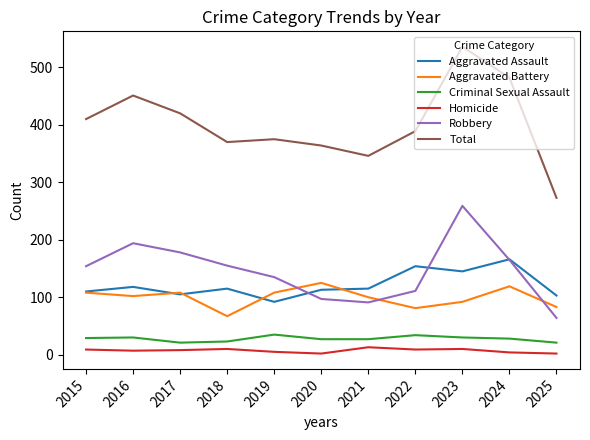

What is the approximate value of Homicide at 2023?

10